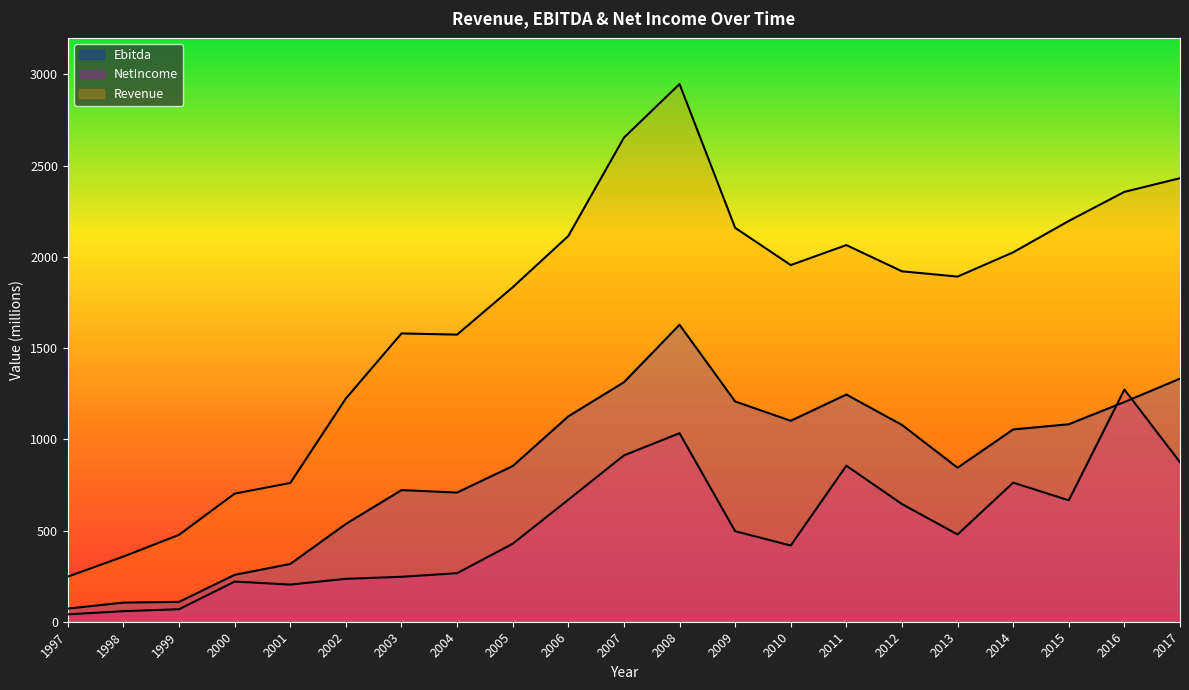

What is the spread (max minus min) of values at 2004?

1307.6